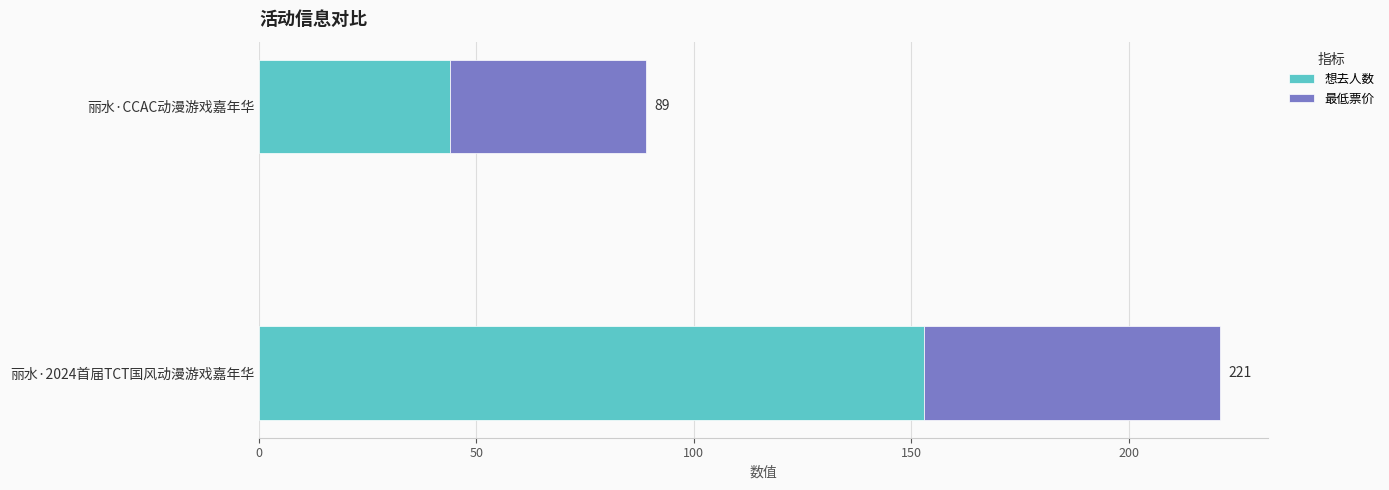

What are all the series names shown in the legend?

想去人数, 最低票价